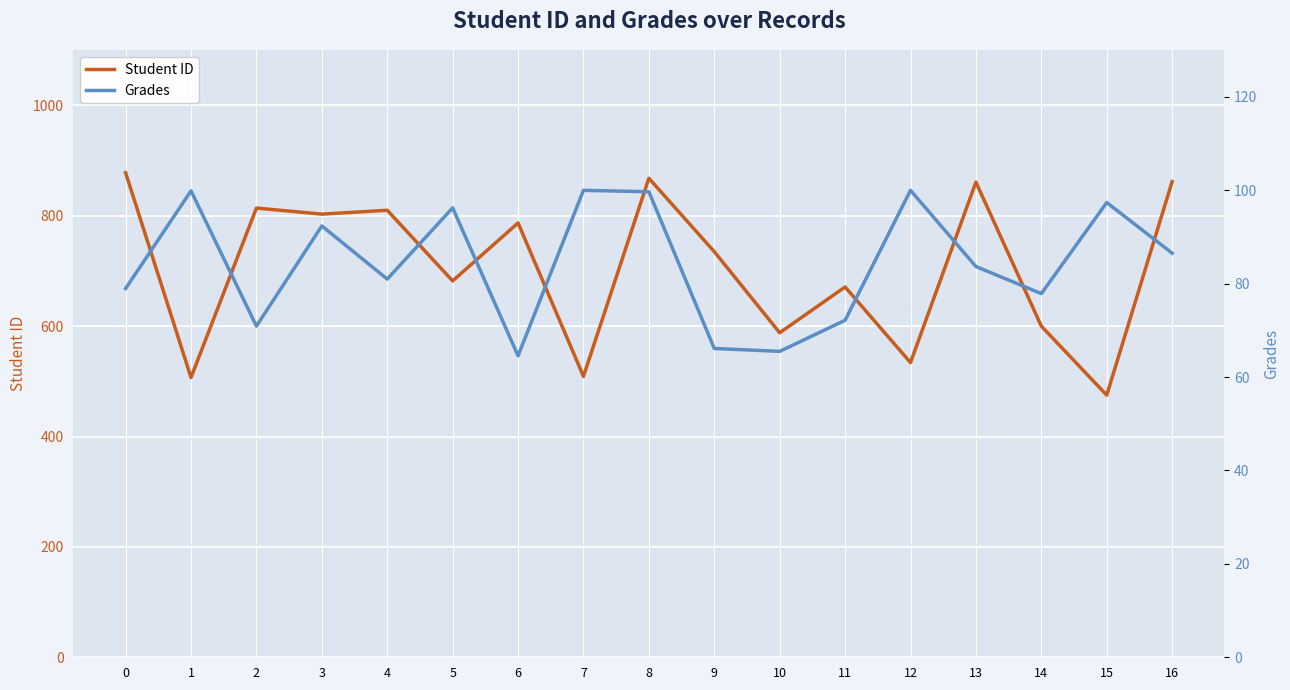

At how many categories does at least one series exceed 413?

17